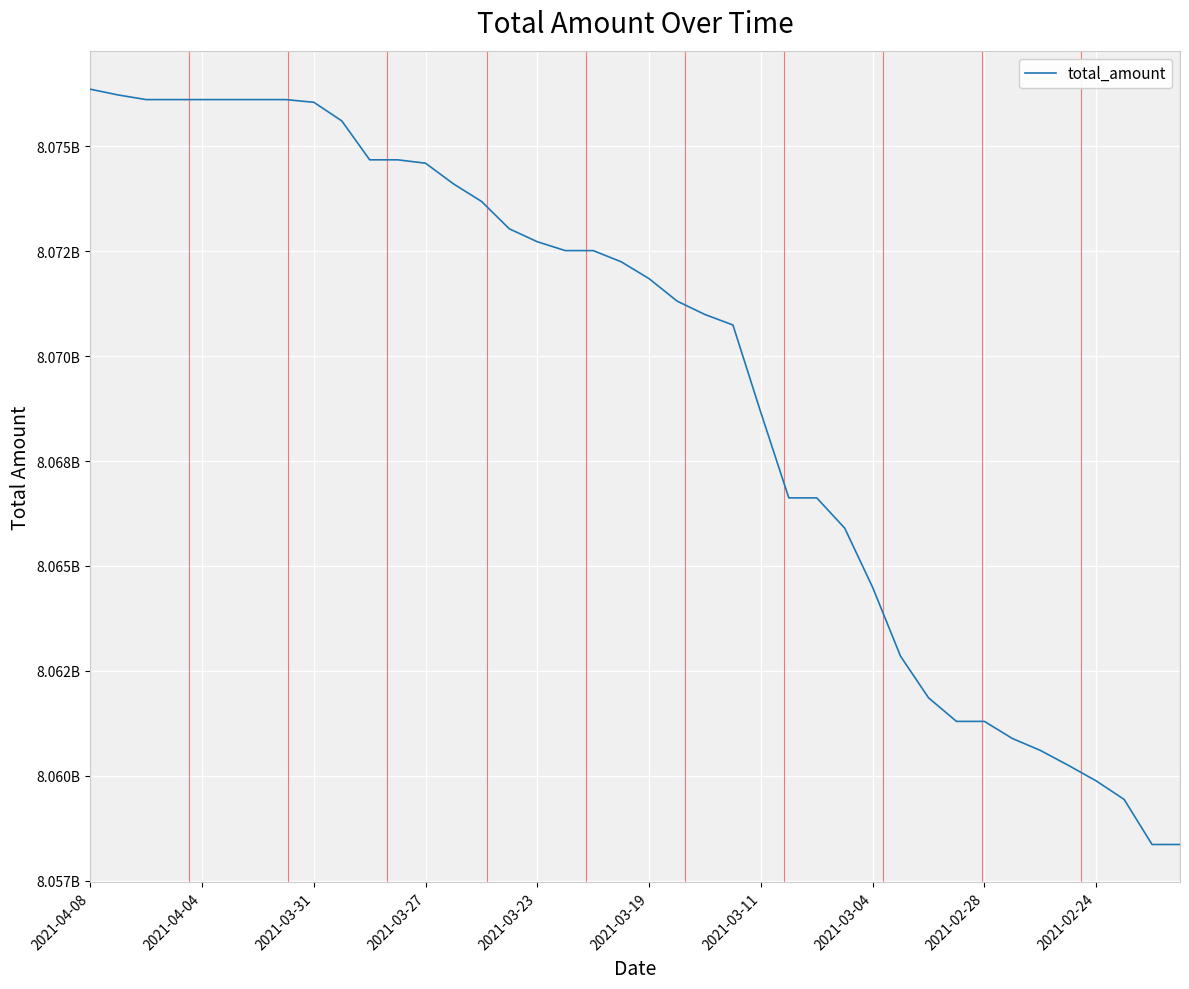

At which label does the data first exceed 8072248759?

2021-04-08